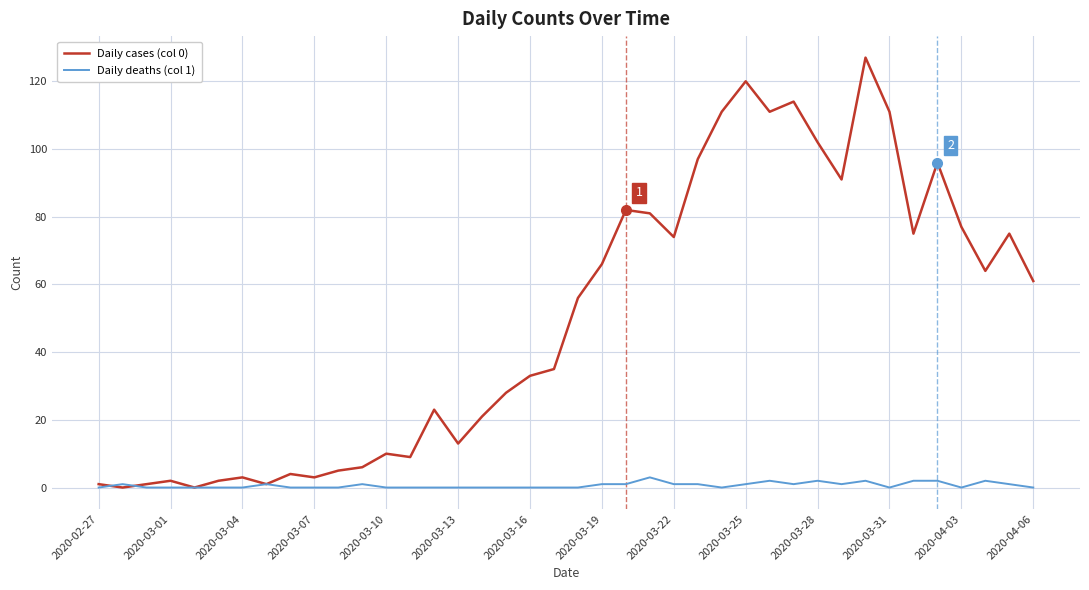

Which series has the largest range (max minus min)?

Daily cases (col 0)